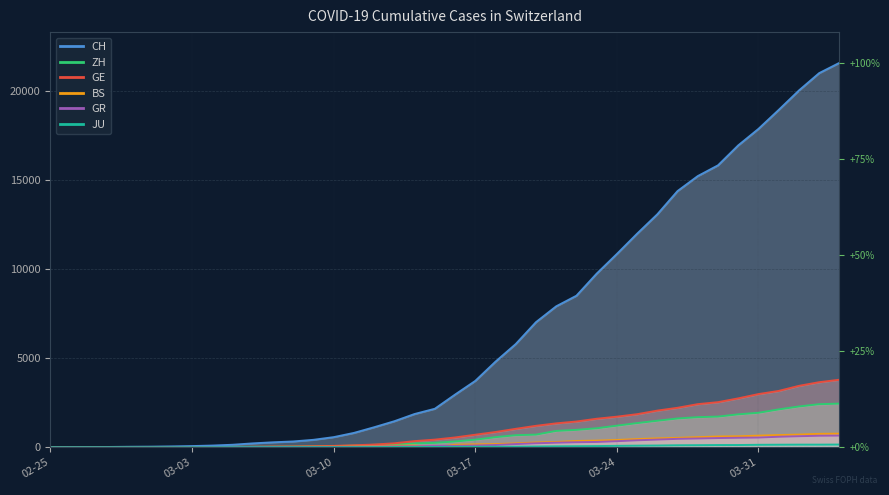

True or false: JU and GE intersect in this chart.

False